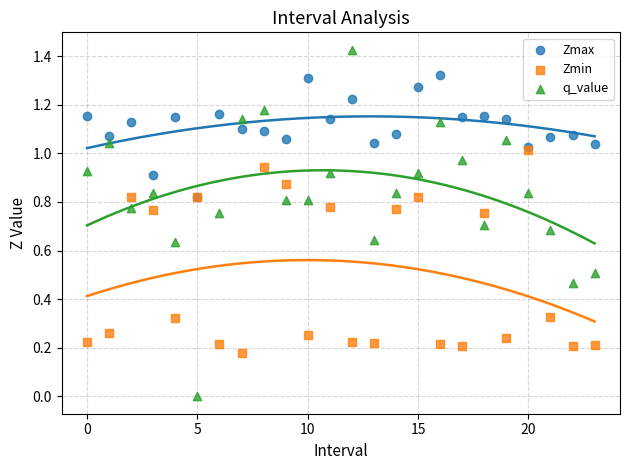

Which series reaches the minimum Y coordinate?

q_value